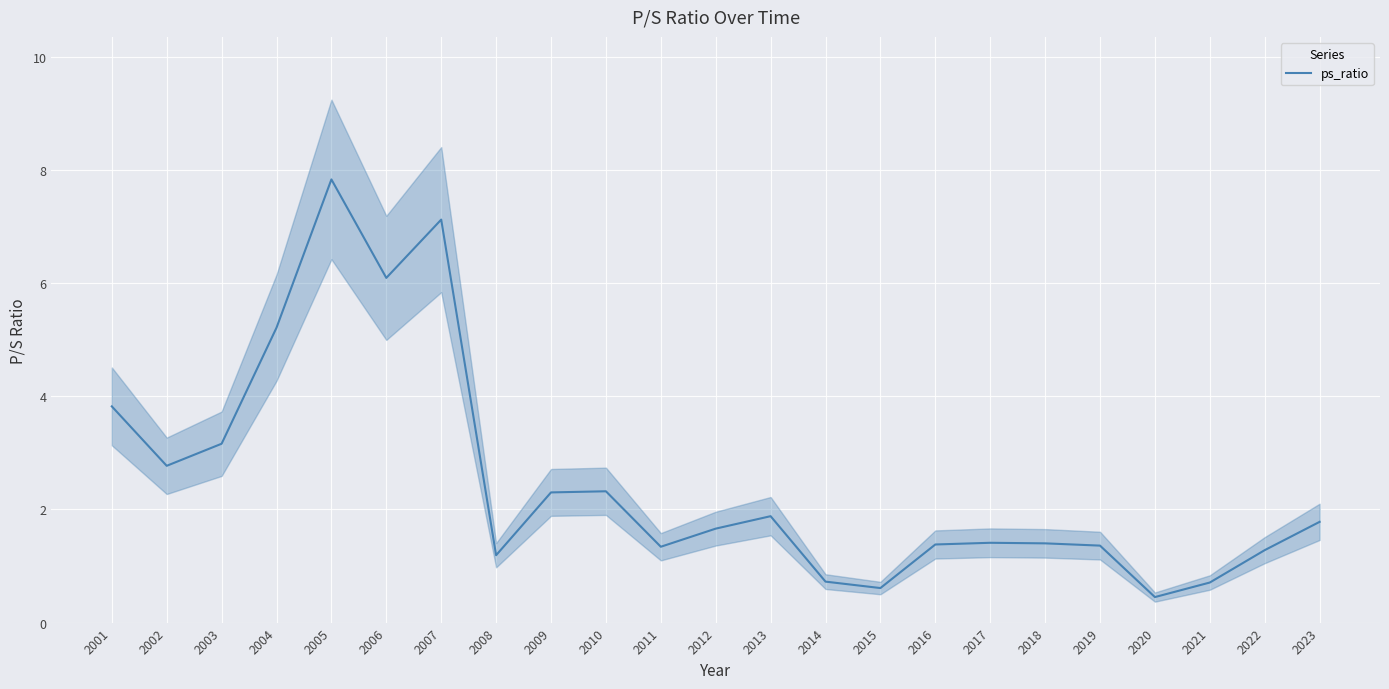

At which label does the data first exceed 1?

2001